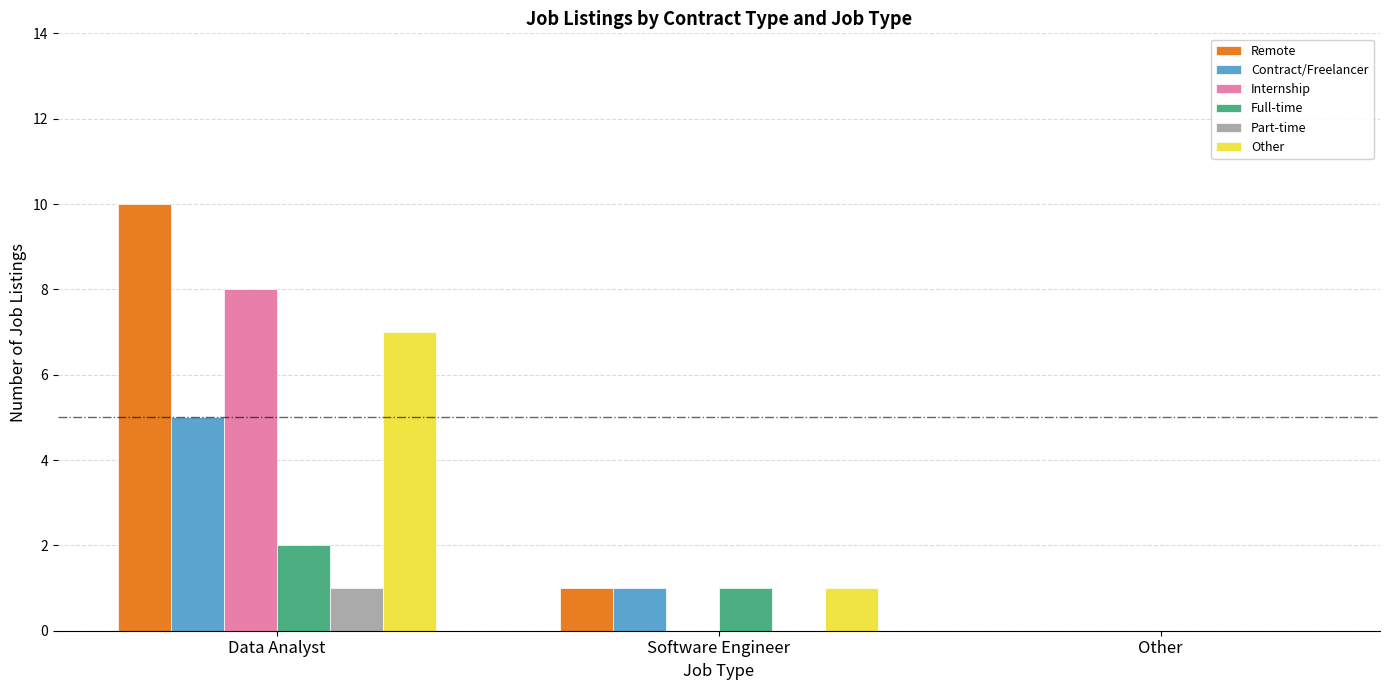

Between Data Analyst and Other, which series saw the biggest shift?

Remote